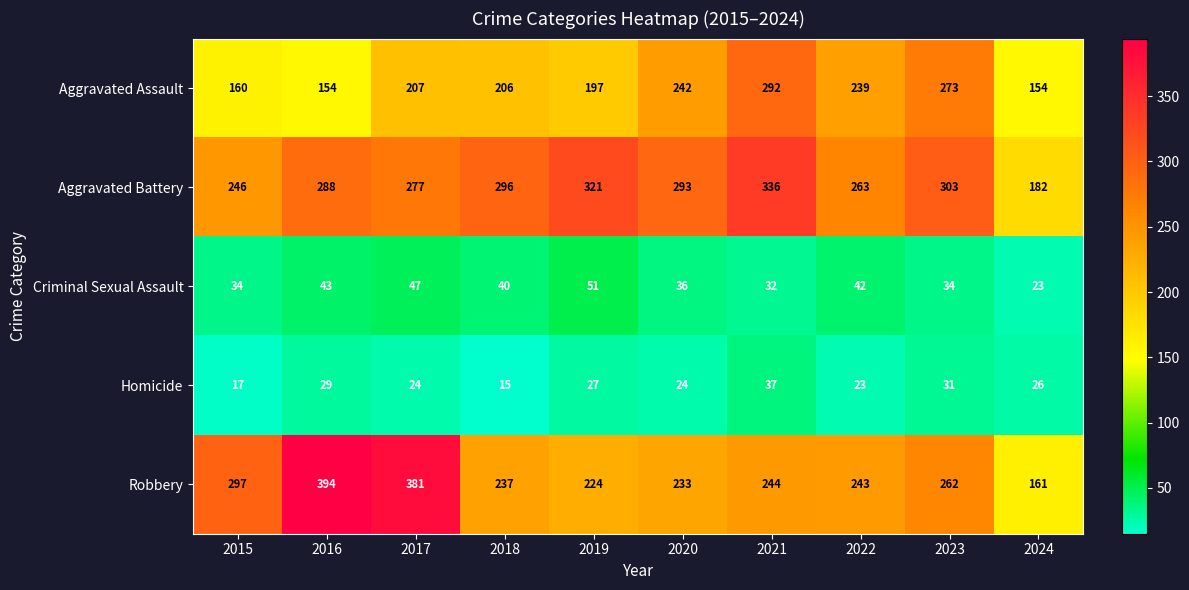

What is the difference between the Aggravated Assault values at 2020 and 2015?

82